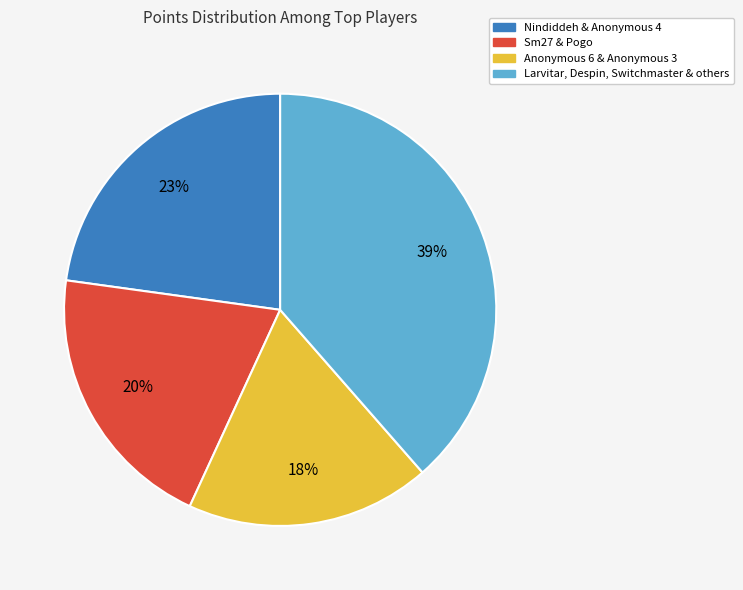

Is there any slice that represents more than half of the pie?

No